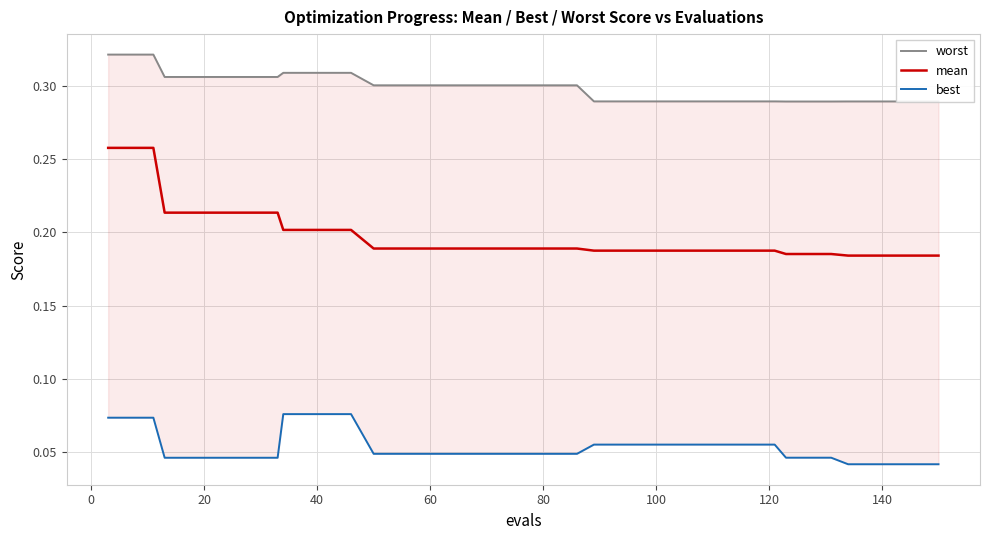

True or false: best and worst intersect in this chart.

False